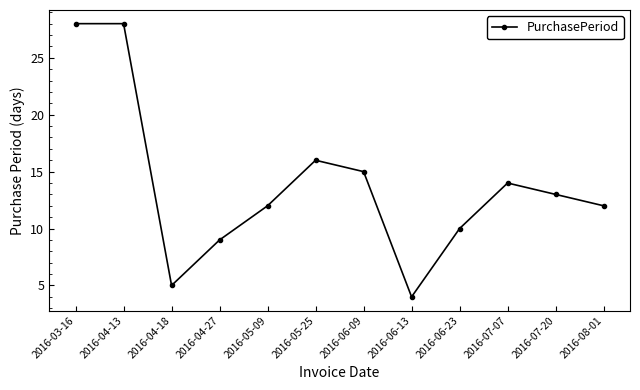

What is the difference between the maximum and minimum values?

24